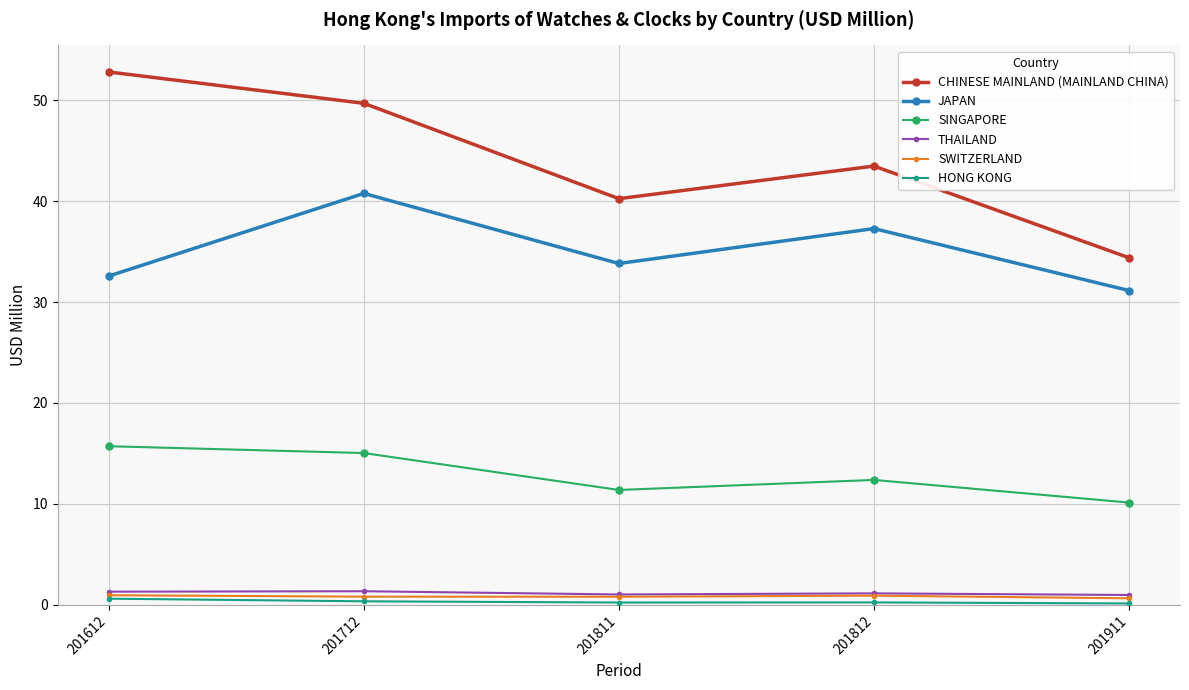

Which category has the lowest value in the SINGAPORE series?

201911